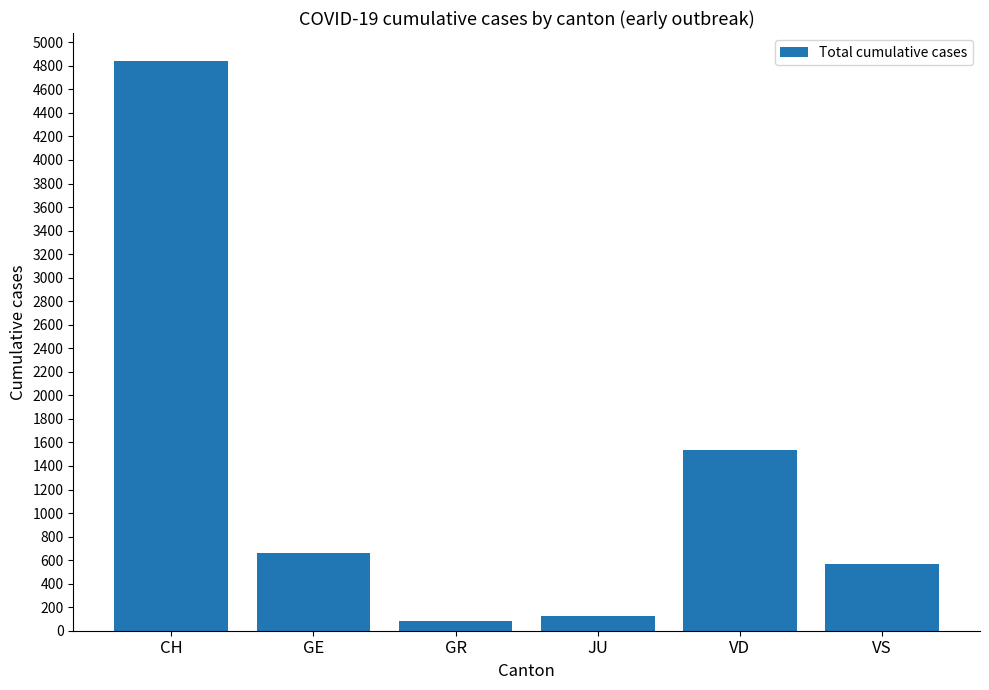

Approximately how many times larger is the value at VS compared to GE?

0.9